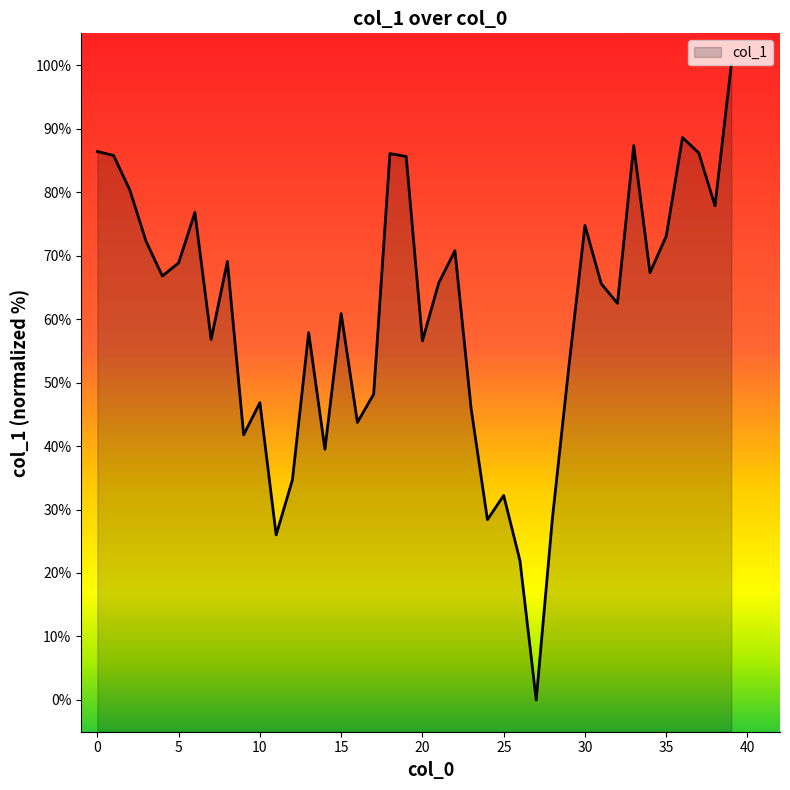

Reading left to right, what are all the values shown in this chart?

86.4	85.8	80.3	72.2	66.8	68.8	76.8	56.8	69.1	41.8	46.8	26.0	34.7	57.9	39.5	60.9	43.7	48.2	86.1	85.6	56.6	65.7	70.8	45.8	28.4	32.2	22.0	0.0	28.7	52.3	74.7	65.6	62.5	87.3	67.3	73.0	88.6	86.2	77.8	100.0